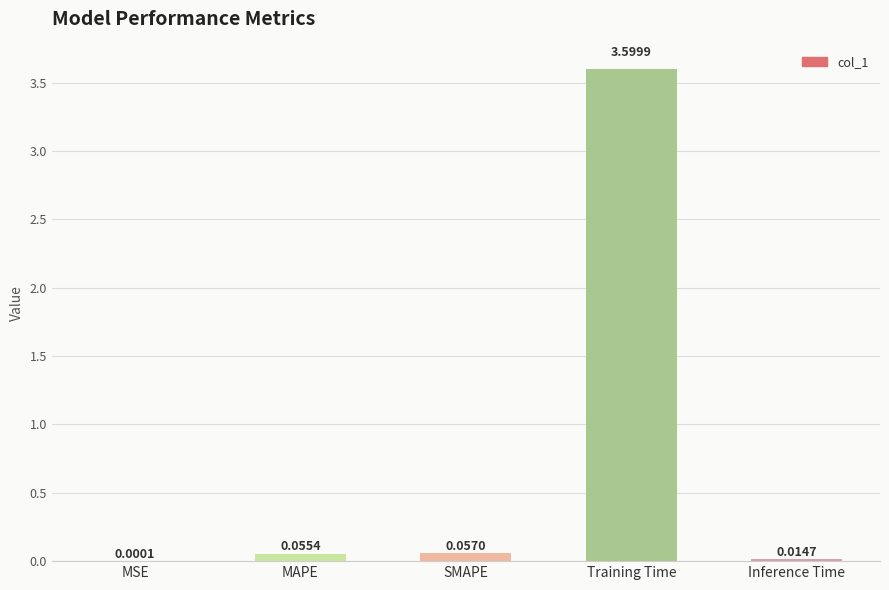

True or false: the data shows 3.6 at Training Time.

True